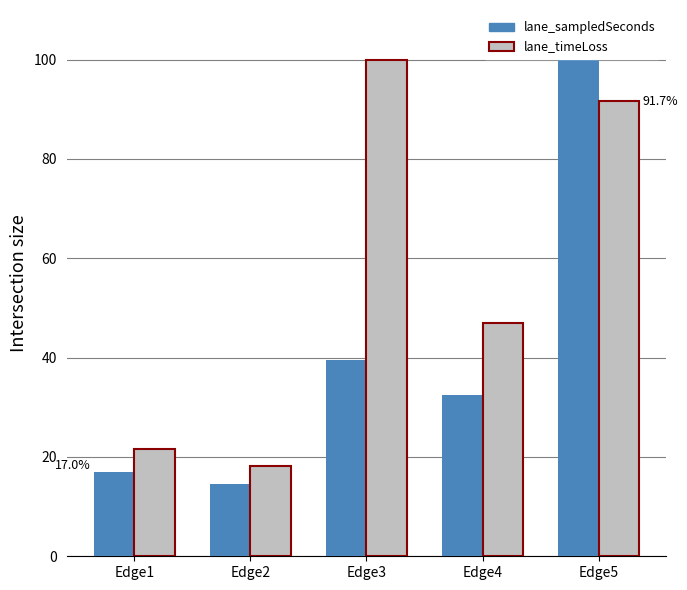

What is the spread (max minus min) of values at Edge4?

14.5